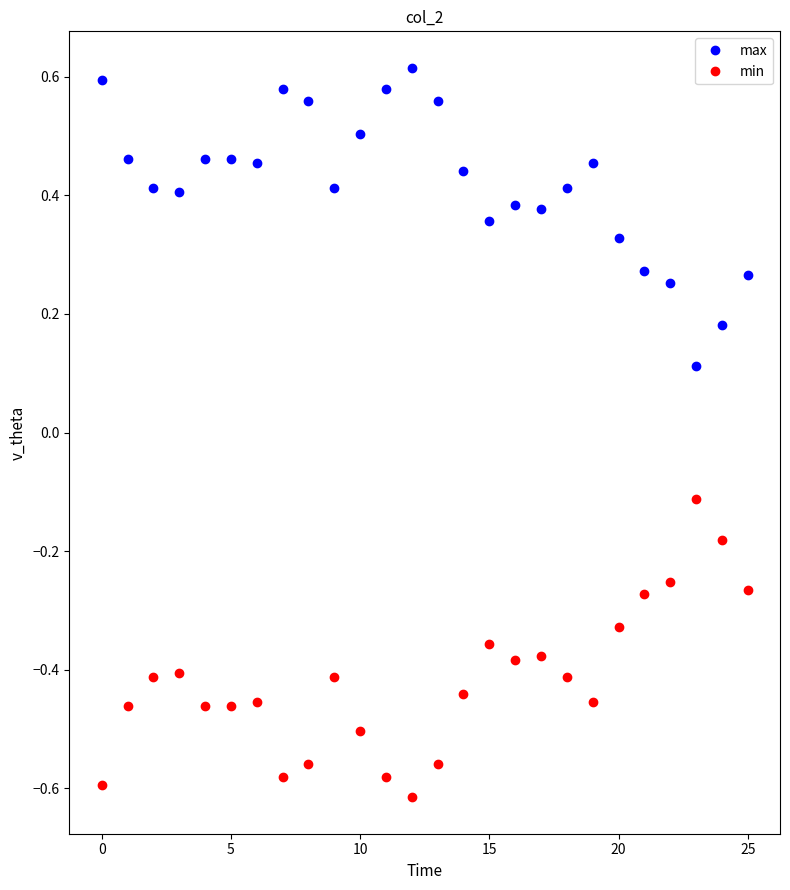

What is the sum of all max values?

10.9